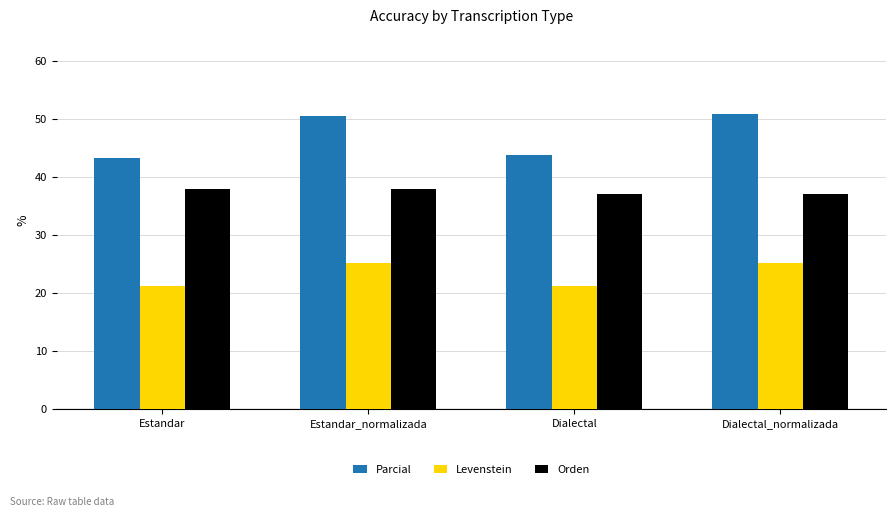

At which label does Levenstein first exceed 25?

Estandar_normalizada